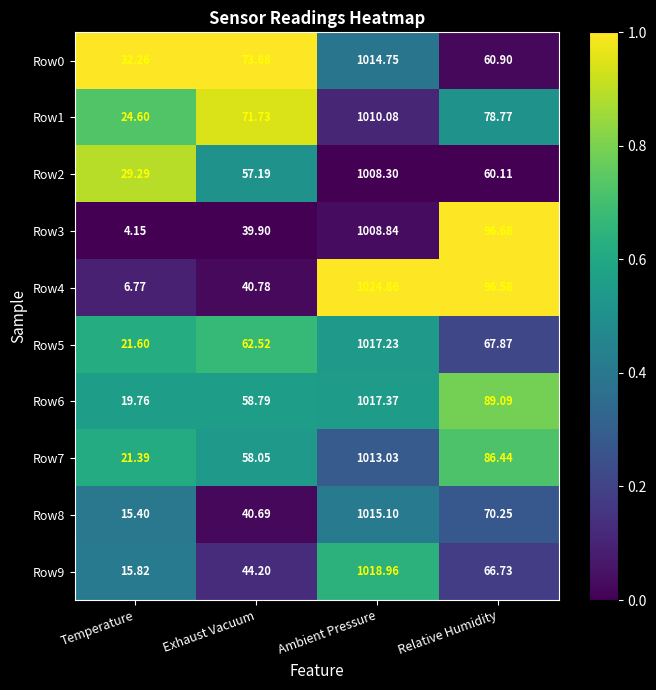

Which category has the lowest value across all series?

Temperature